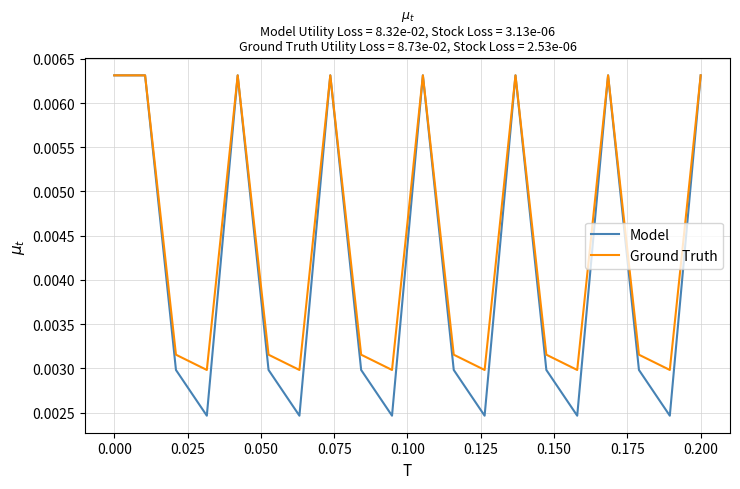

Which series has the largest range (max minus min)?

Model